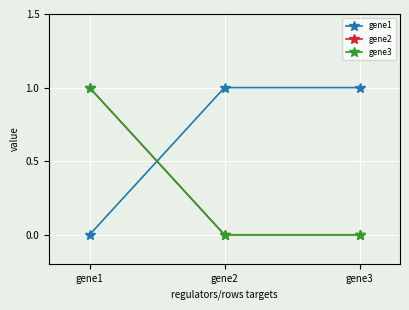

Does the chart have visible grid lines?

Yes